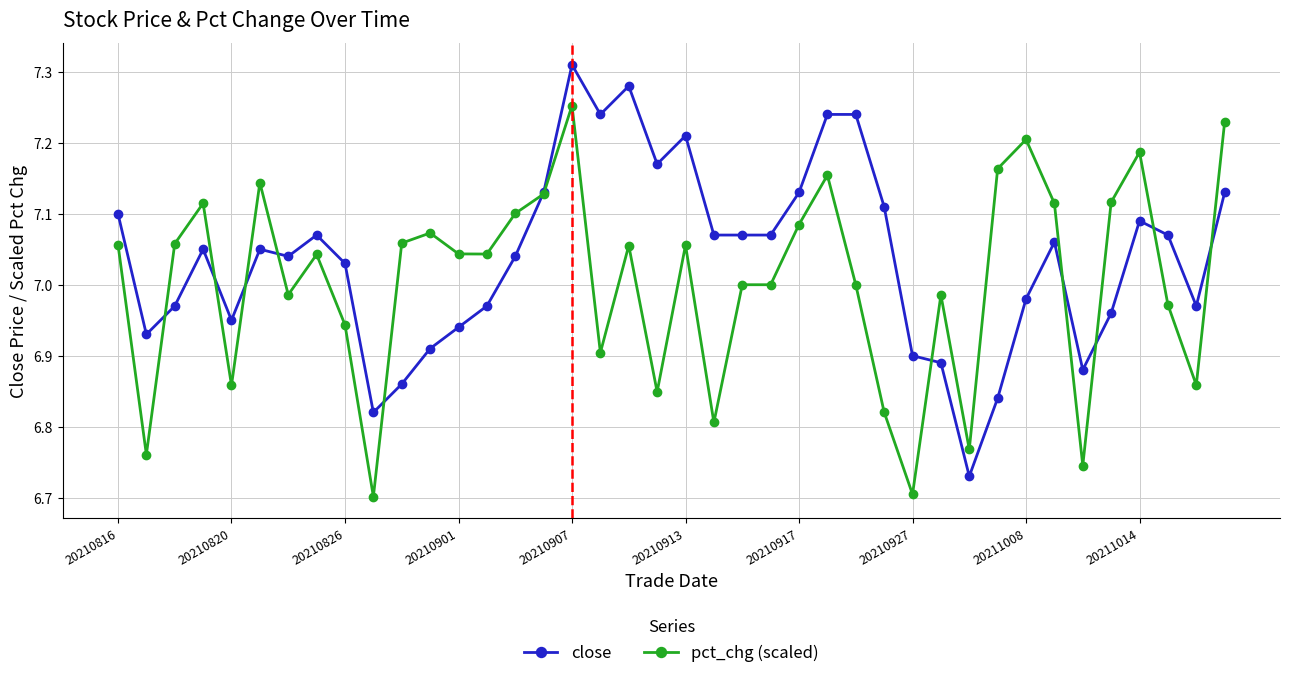

Rank the series by their average value, from highest to lowest.

close, pct_chg (scaled)